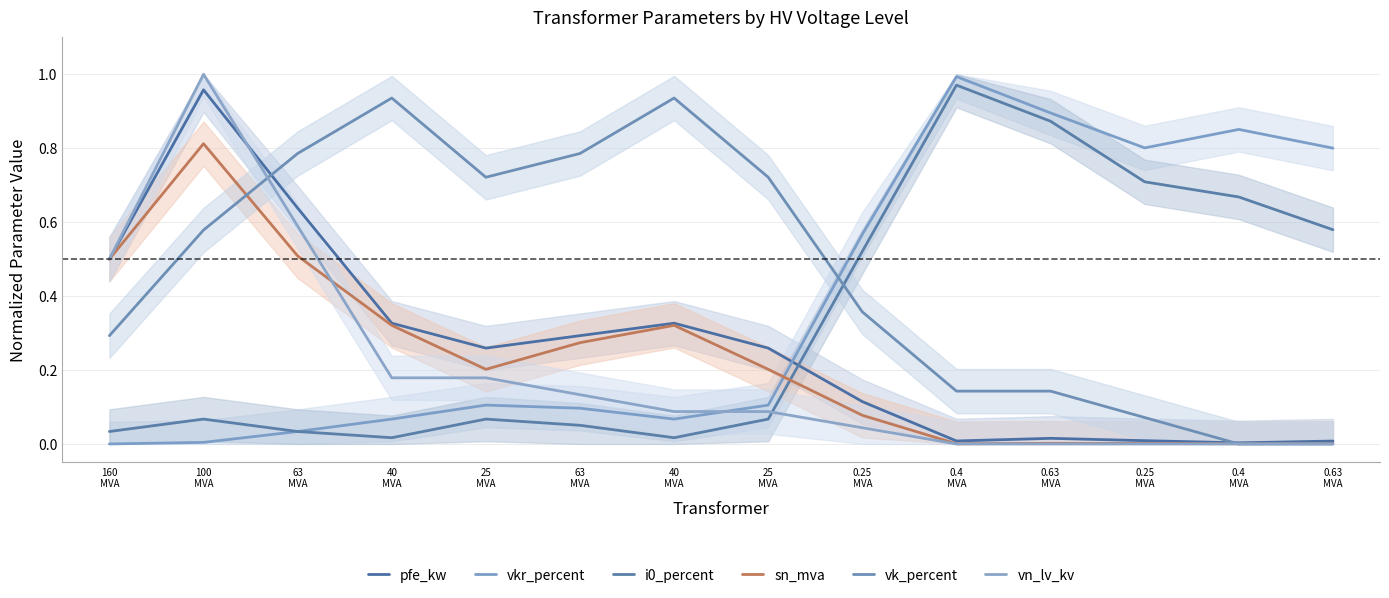

Reading left to right, extract all data points from this chart.

pfe_kw: 160
MVA=0.5	100
MVA=1.0	63
MVA=0.6	40
MVA=0.3	25
MVA=0.3	63
MVA=0.3	40
MVA=0.3	25
MVA=0.3	0.25
MVA=0.1	0.4
MVA=0.0	0.63
MVA=0.0	0.25
MVA=0.0	0.4
MVA=0.0	0.63
MVA=0.0
vkr_percent: 160
MVA=0.0	100
MVA=0.0	63
MVA=0.0	40
MVA=0.1	25
MVA=0.1	63
MVA=0.1	40
MVA=0.1	25
MVA=0.1	0.25
MVA=0.6	0.4
MVA=1.0	0.63
MVA=0.9	0.25
MVA=0.8	0.4
MVA=0.9	0.63
MVA=0.8
i0_percent: 160
MVA=0.0	100
MVA=0.1	63
MVA=0.0	40
MVA=0.0	25
MVA=0.1	63
MVA=0.1	40
MVA=0.0	25
MVA=0.1	0.25
MVA=0.5	0.4
MVA=1.0	0.63
MVA=0.9	0.25
MVA=0.7	0.4
MVA=0.7	0.63
MVA=0.6
sn_mva: 160
MVA=0.5	100
MVA=0.8	63
MVA=0.5	40
MVA=0.3	25
MVA=0.2	63
MVA=0.3	40
MVA=0.3	25
MVA=0.2	0.25
MVA=0.1	0.4
MVA=0.0	0.63
MVA=0.0	0.25
MVA=0.0	0.4
MVA=0.0	0.63
MVA=0.0
vk_percent: 160
MVA=0.3	100
MVA=0.6	63
MVA=0.8	40
MVA=0.9	25
MVA=0.7	63
MVA=0.8	40
MVA=0.9	25
MVA=0.7	0.25
MVA=0.4	0.4
MVA=0.1	0.63
MVA=0.1	0.25
MVA=0.1	0.4
MVA=0.0	0.63
MVA=0.0
vn_lv_kv: 160
MVA=0.5	100
MVA=1.0	63
MVA=0.6	40
MVA=0.2	25
MVA=0.2	63
MVA=0.1	40
MVA=0.1	25
MVA=0.1	0.25
MVA=0.0	0.4
MVA=0.0	0.63
MVA=0.0	0.25
MVA=0.0	0.4
MVA=0.0	0.63
MVA=0.0